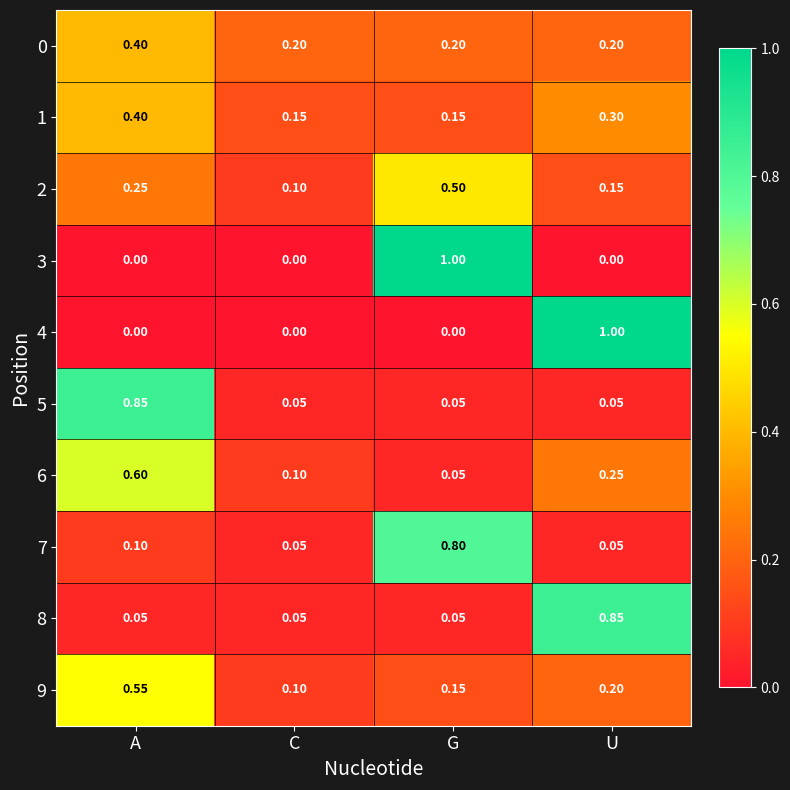

Is the value of 4 at A greater than the value of 7 at C?

No